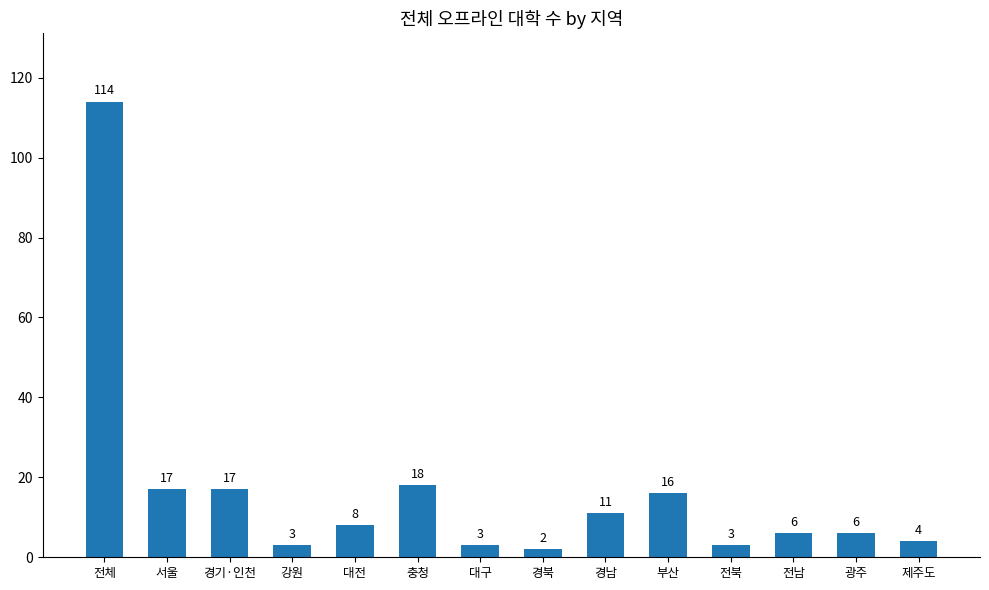

True or false: the data shows 12 at 경기·인천.

False